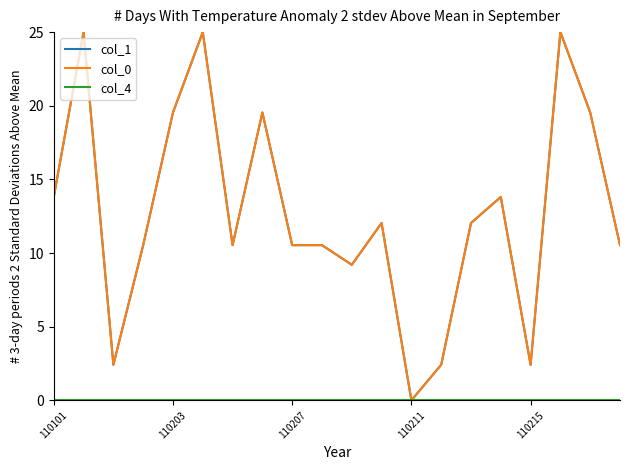

Does the chart have visible grid lines?

No